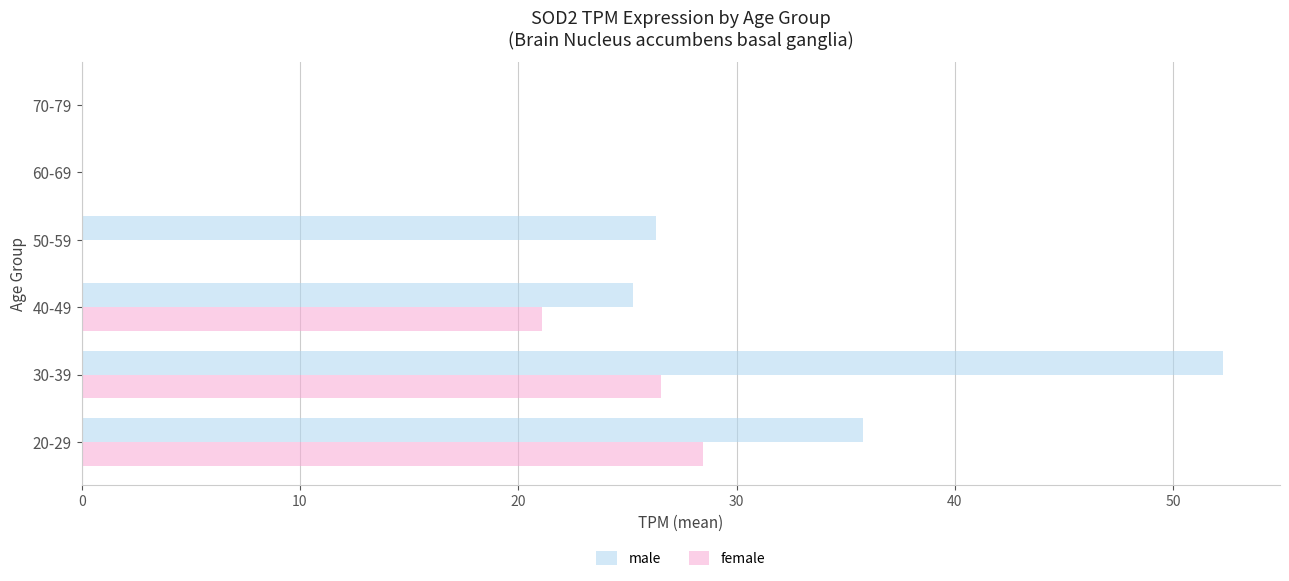

What is the highest value of the female series?

28.5